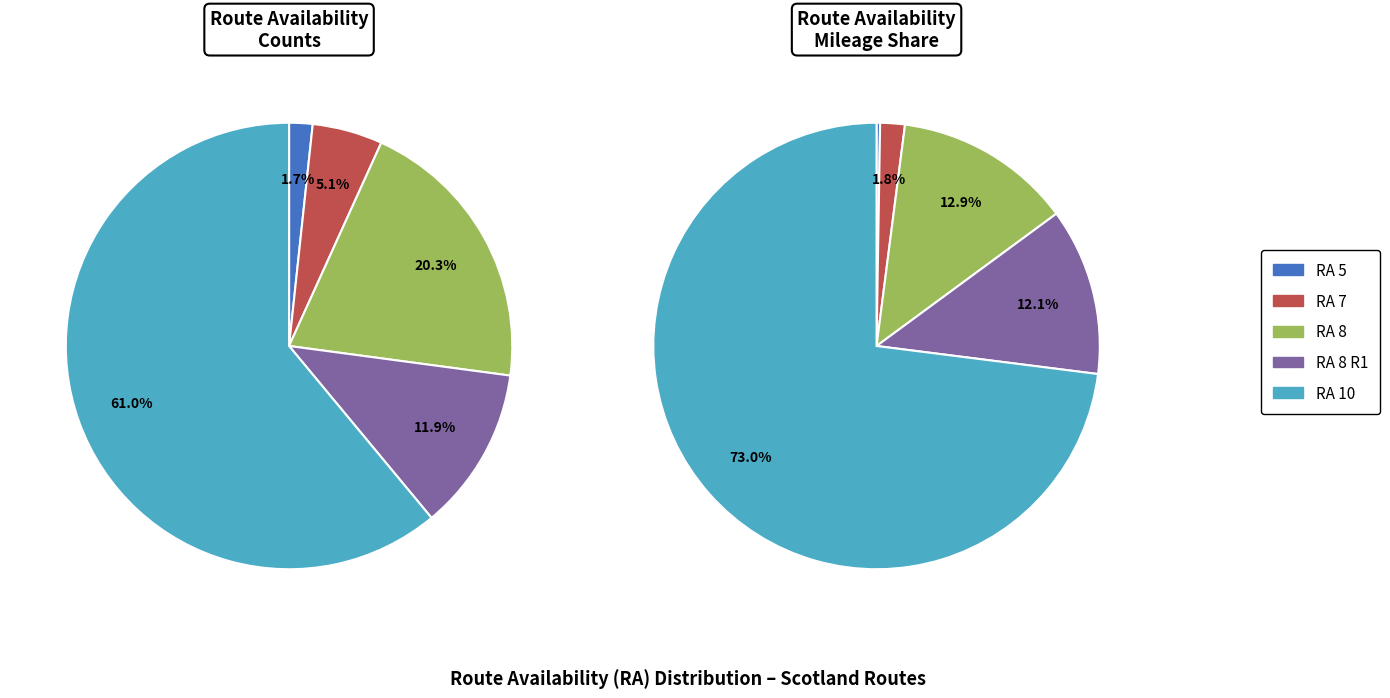

Which has a higher value, RA 8 R1 or RA 8?

RA 8